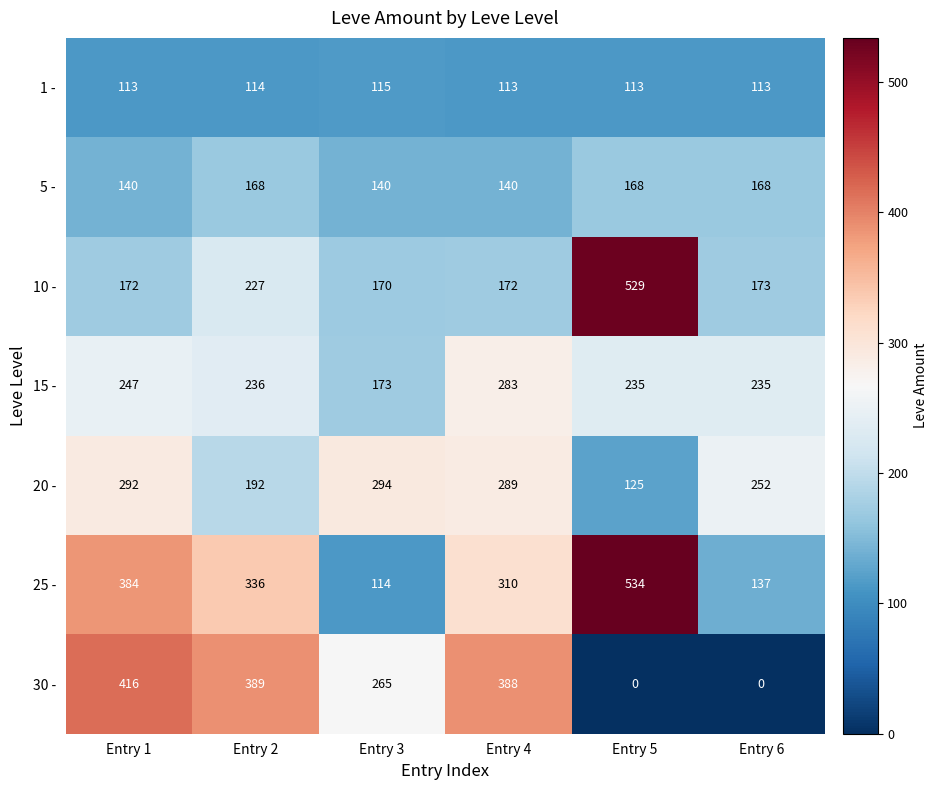

What is the difference between the highest and lowest values at Entry 5?

534